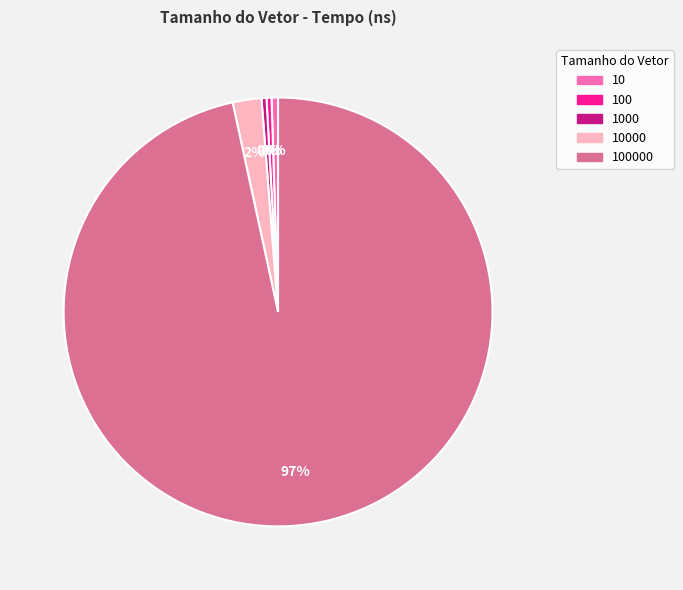

Is there a majority slice in this chart?

Yes